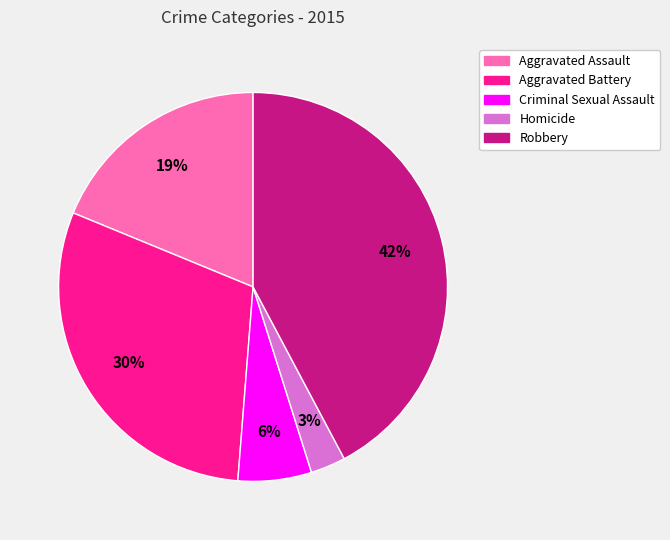

Which category has the smallest portion of the pie?

Homicide